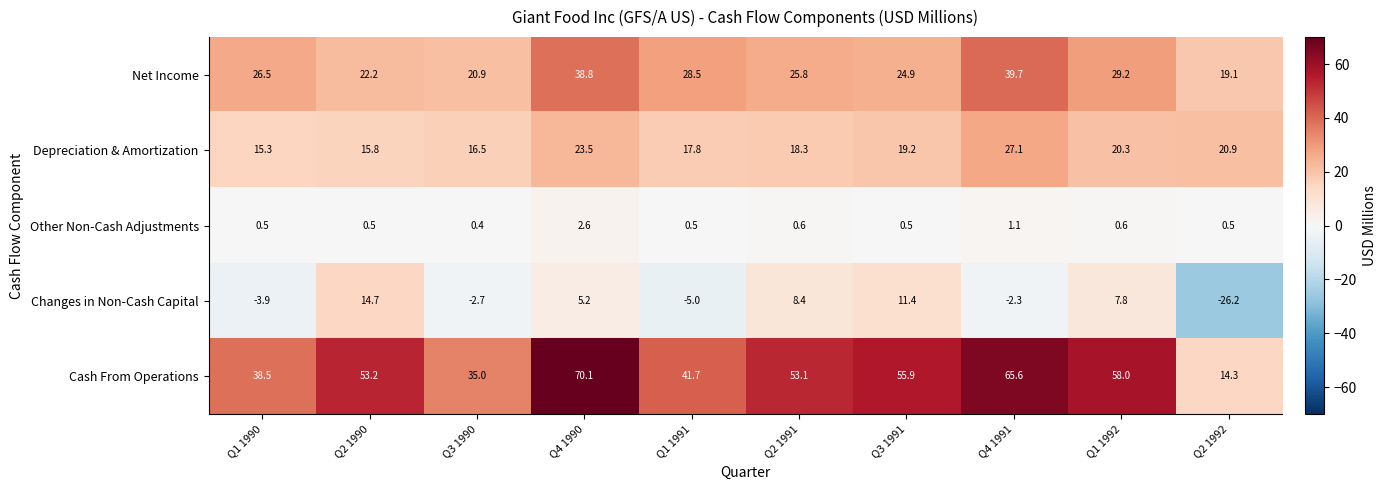

At which category is the sum across all series the highest?

Q4 1990